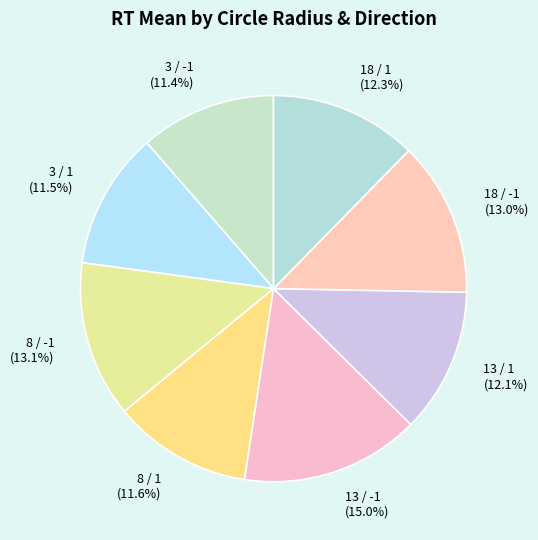

What percentage is NOT represented by 3 / 1?

88.5%